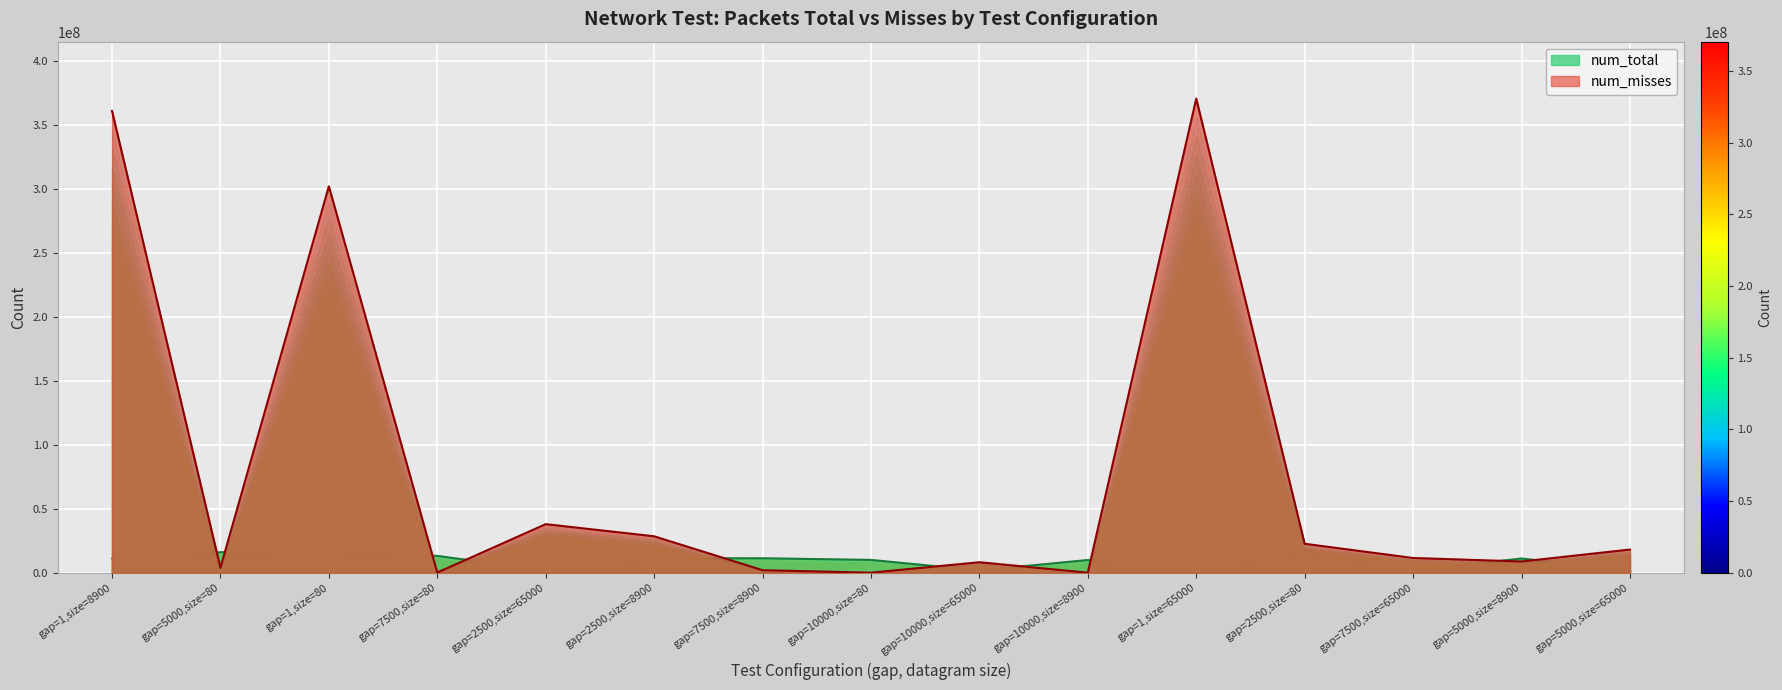

What is the label of the 7th point from the left?

gap=7500,size=8900